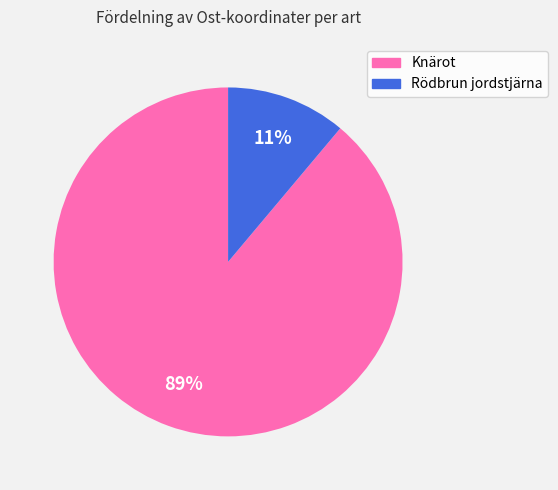

To the nearest percent, what percentage of the pie is Knärot?

89%